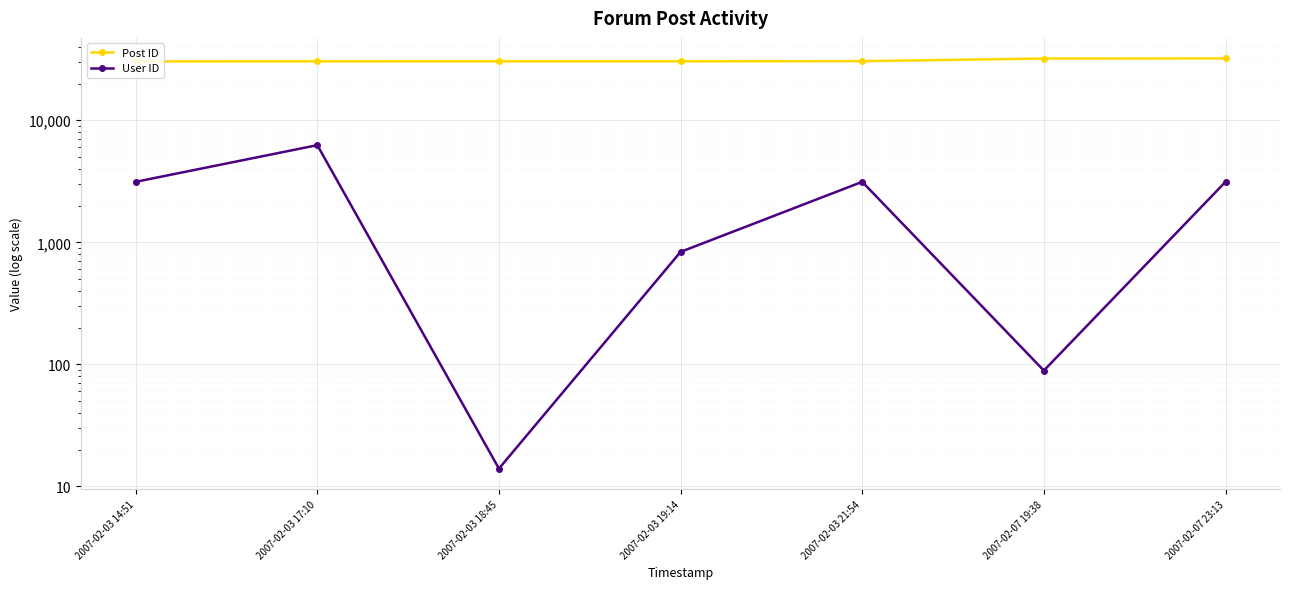

Where does the User ID series first go above 3131?

2007-02-03 17:10